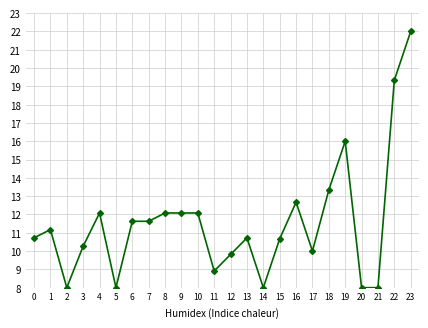

What is the value of the 1st point from the left?

10.7